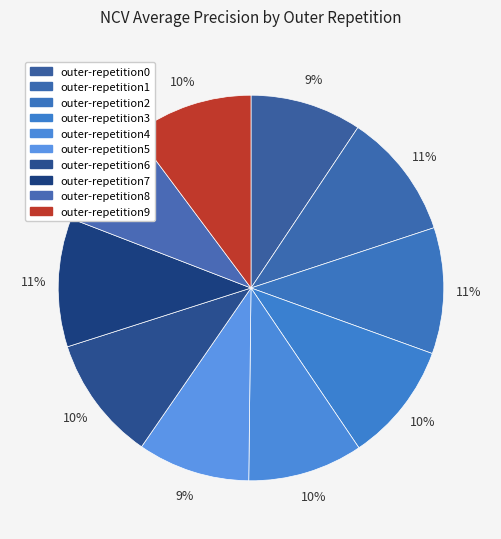

To the nearest percent, what is the difference between the largest and smallest slice percentages?

2%